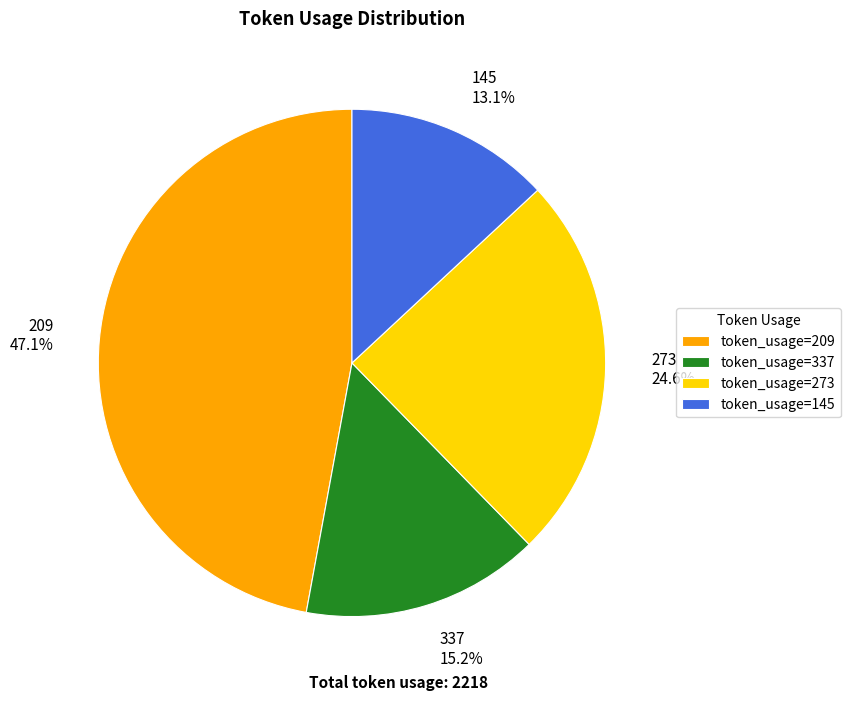

To the nearest percent, what is the difference between the largest and smallest slice percentages?

34%